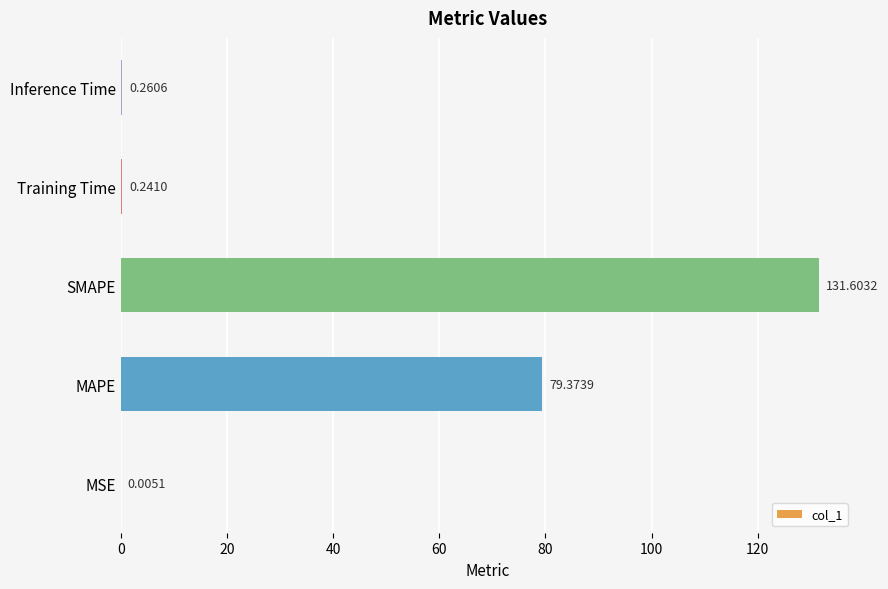

Approximately how many times larger is the value at SMAPE compared to MAPE?

1.7